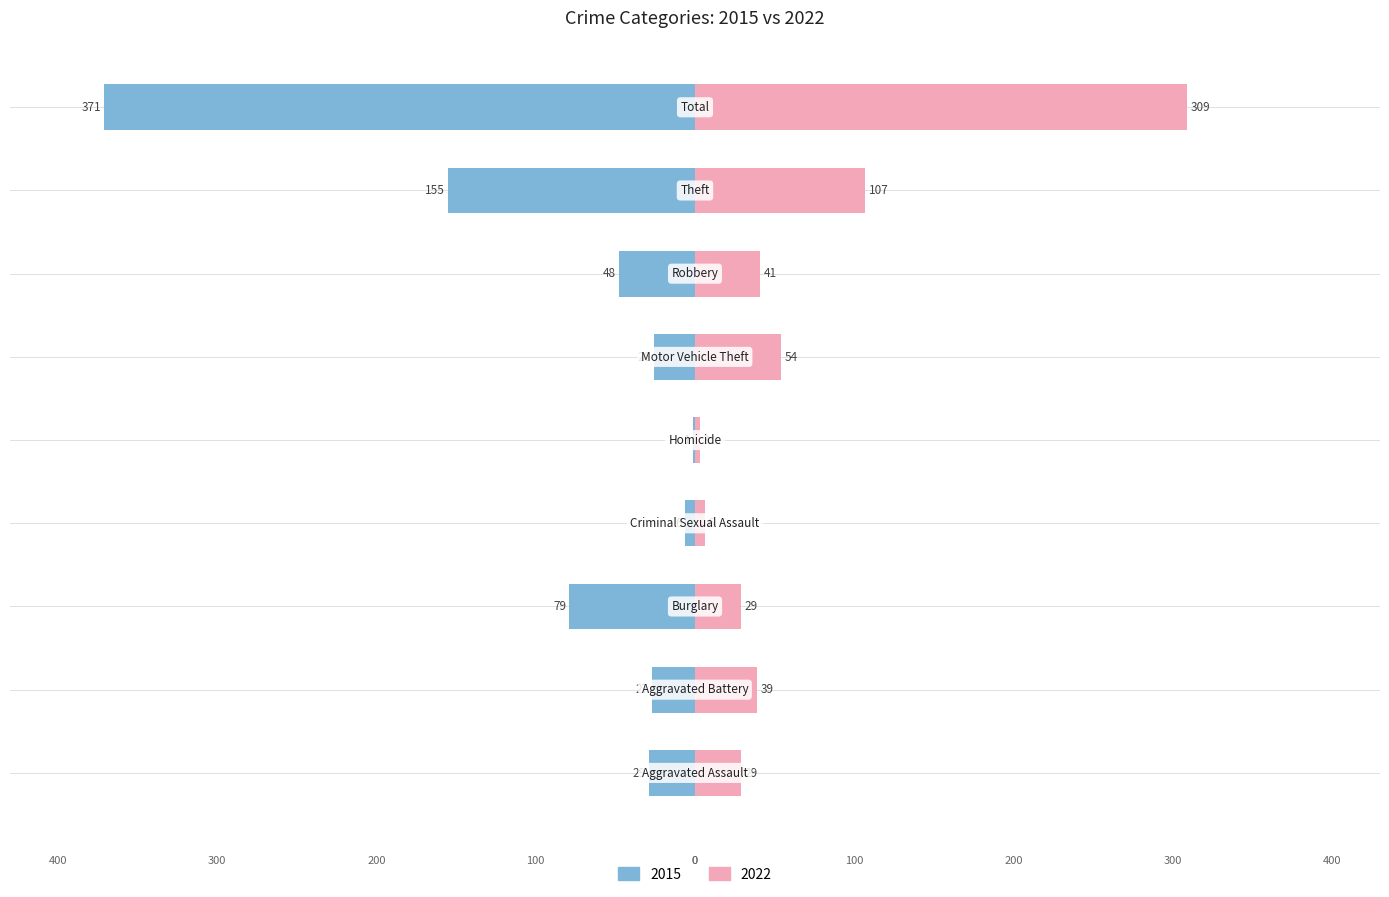

What is the difference between the 2022 values at Homicide and Criminal Sexual Assault?

3